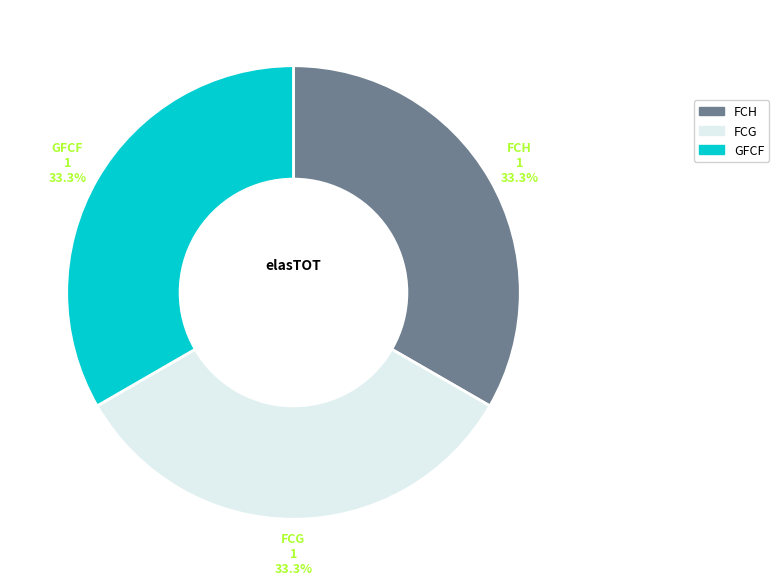

To the nearest percent, what is the average slice percentage?

33%